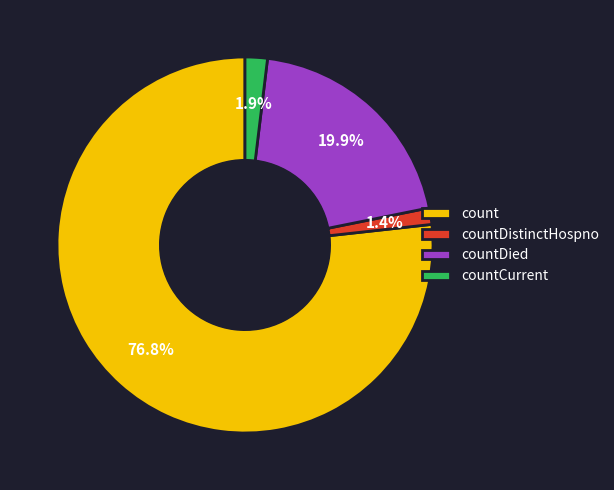

How many slices are in this pie chart?

4